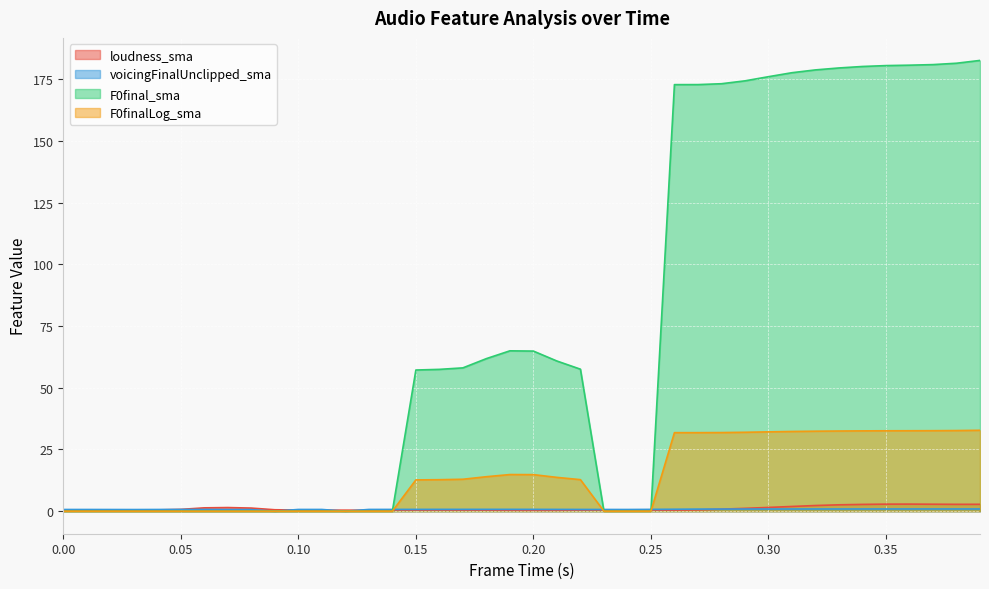

Does the chart display data point markers on the line(s)?

No